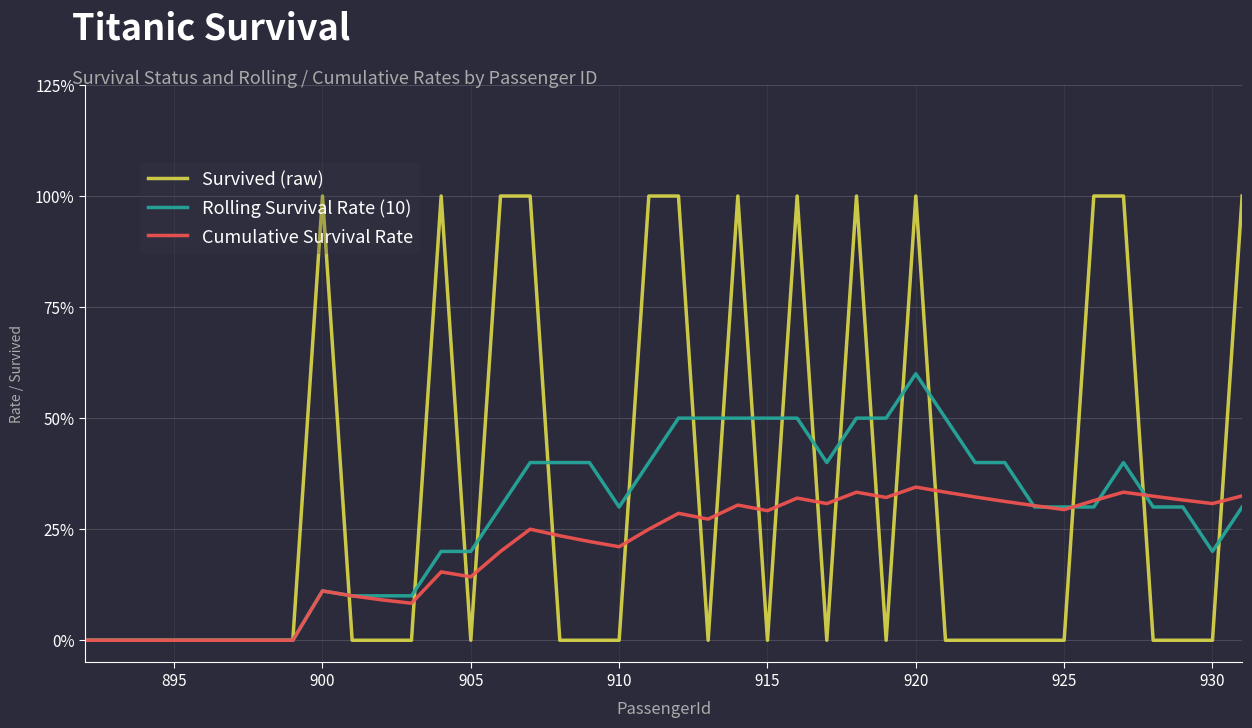

True or false: Rolling Survival Rate (10) and Survived (raw) cross at least once.

True